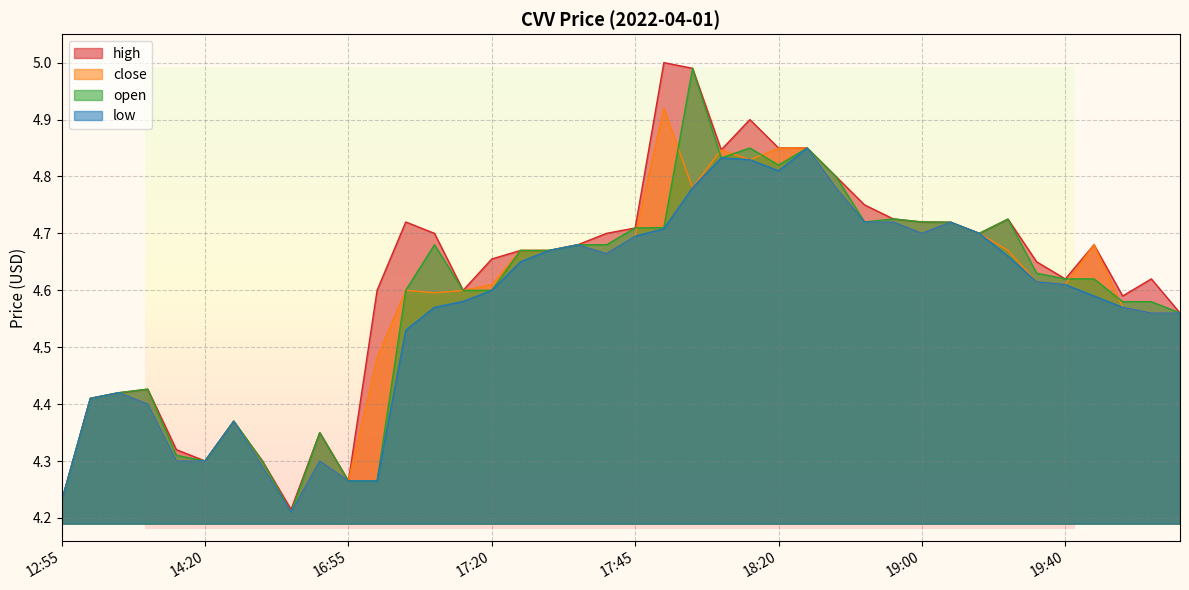

True or false: high has a value of 8.0 at 2022-04-01 18:15.

False